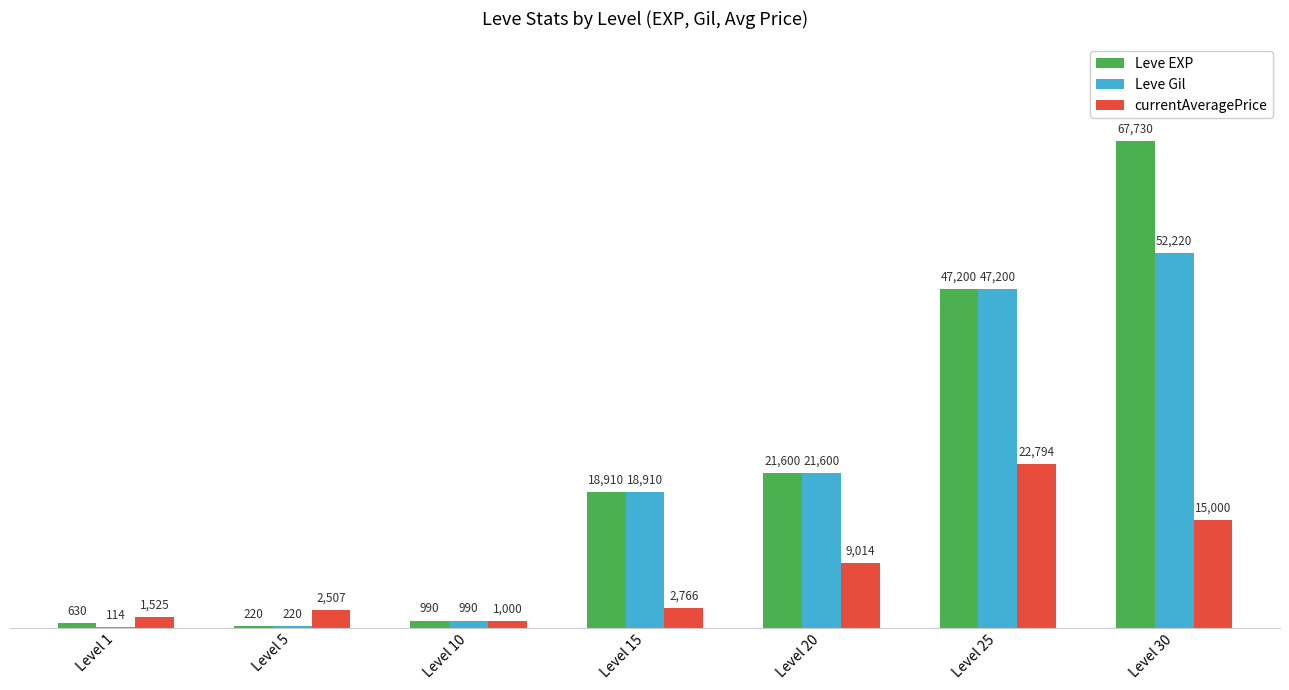

Is it true that currentAveragePrice equals 6912 at Level 30?

False